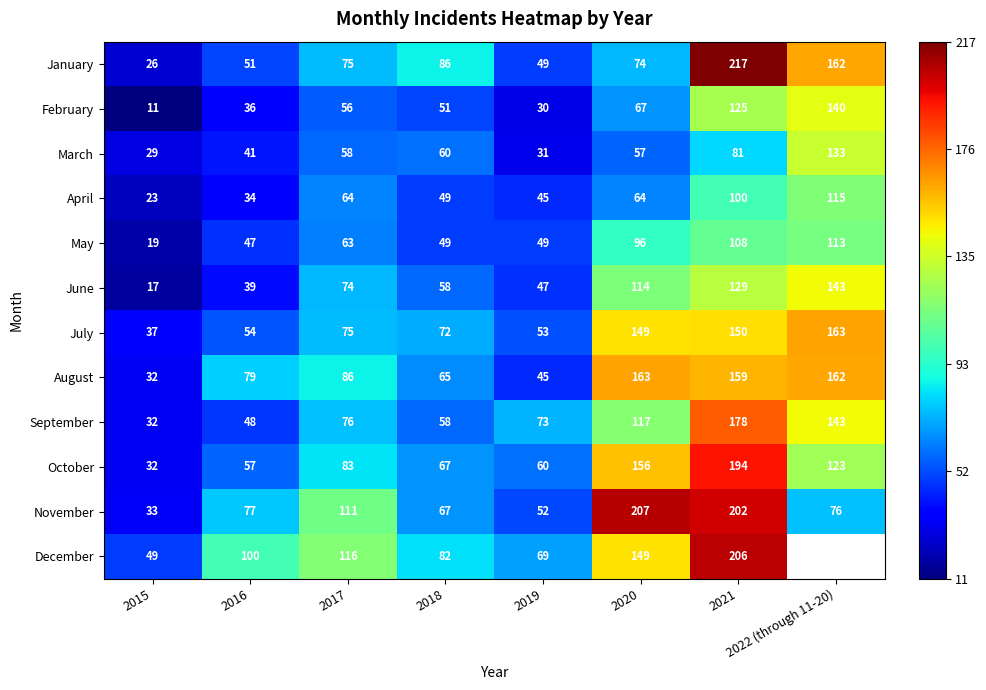

Which label corresponds to the smallest value in the chart?

2015